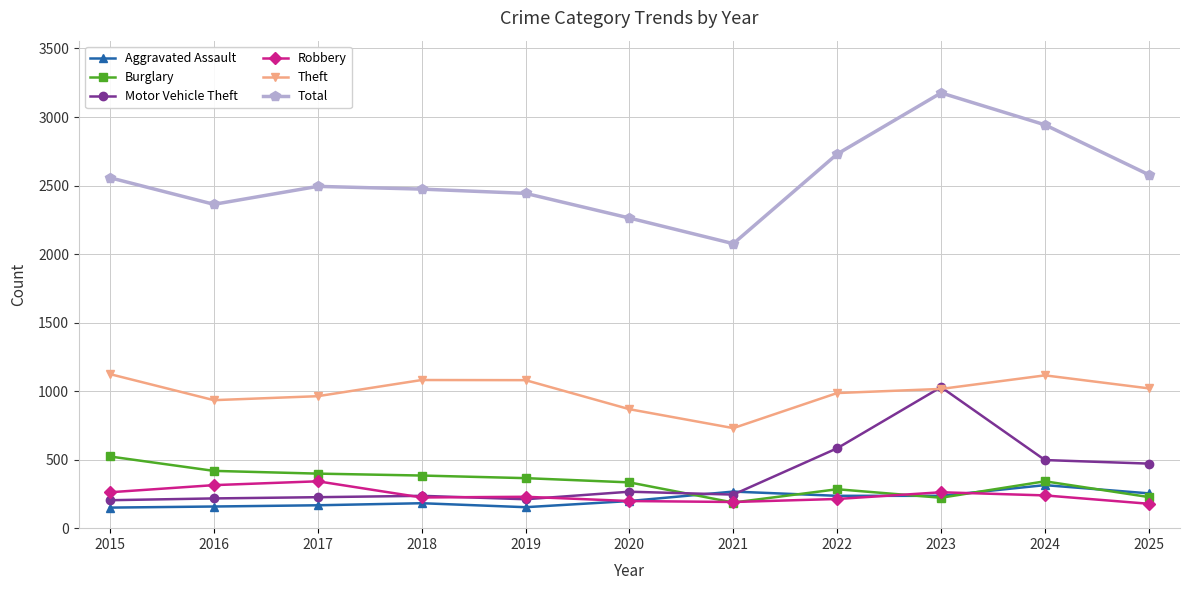

What is the greatest value displayed?

3176